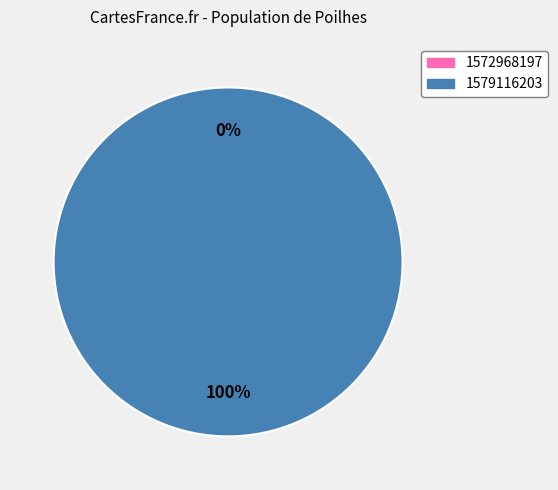

Is 1579116203 the majority of the pie?

Yes